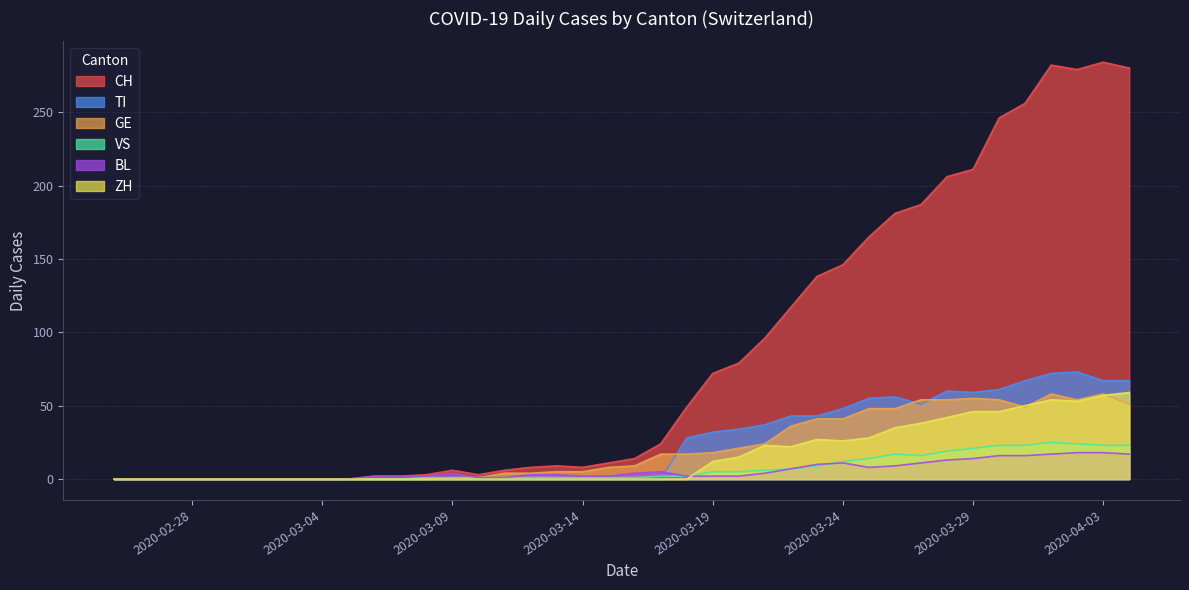

Which series has the largest total across all categories?

CH